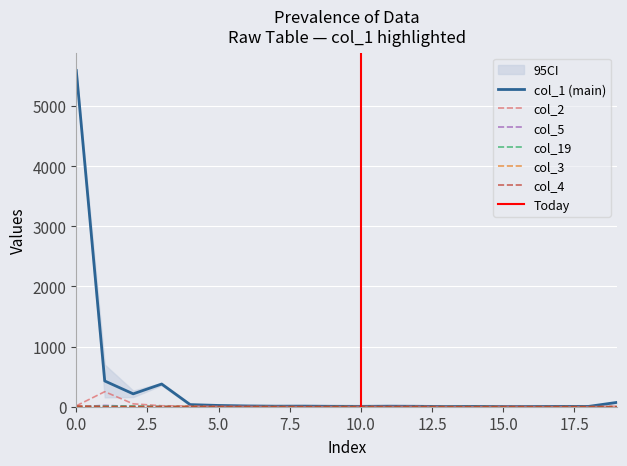

What is the value of the col_2 point at the 15th from the left?

1